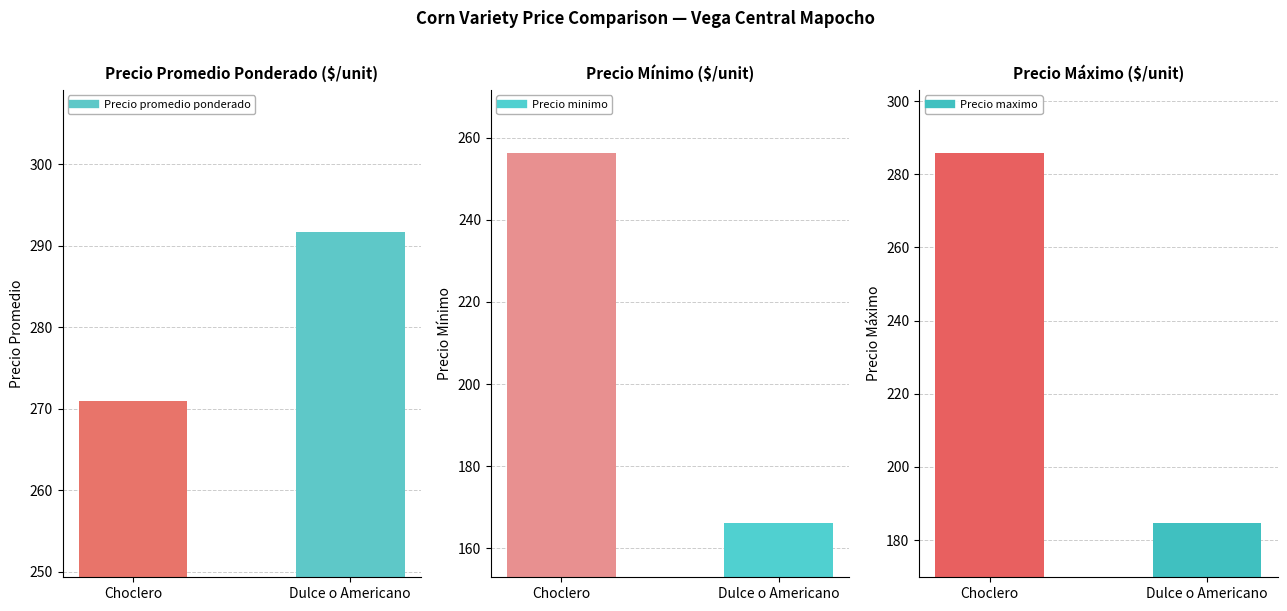

What is the value of the Precio minimo bar at the 2nd from the left?

166.2